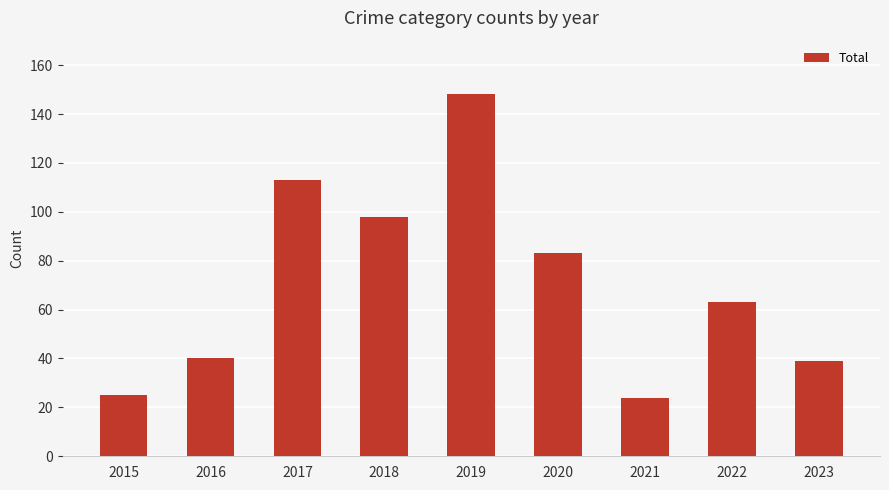

What is the sum of the values at 2019 and 2023?

187